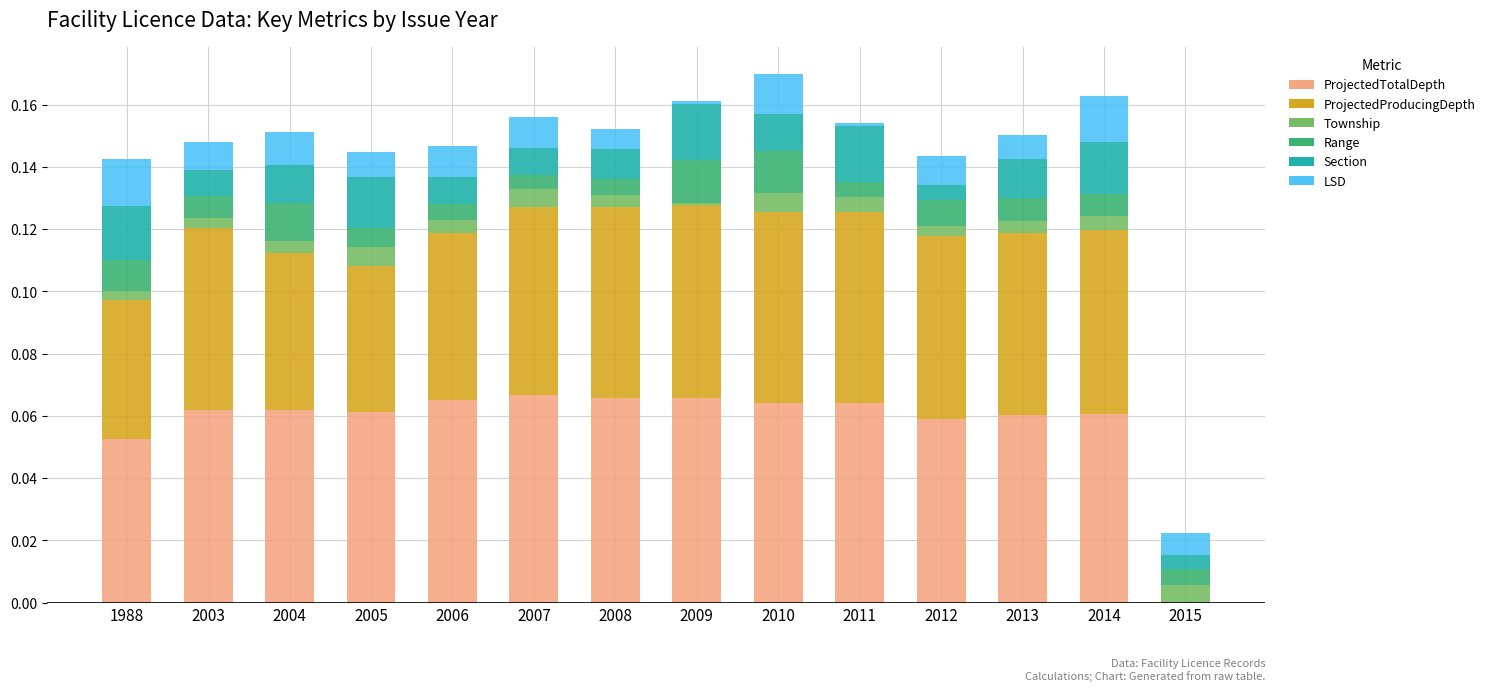

True or false: ProjectedTotalDepth has a value of 0.0 at 2006.

False